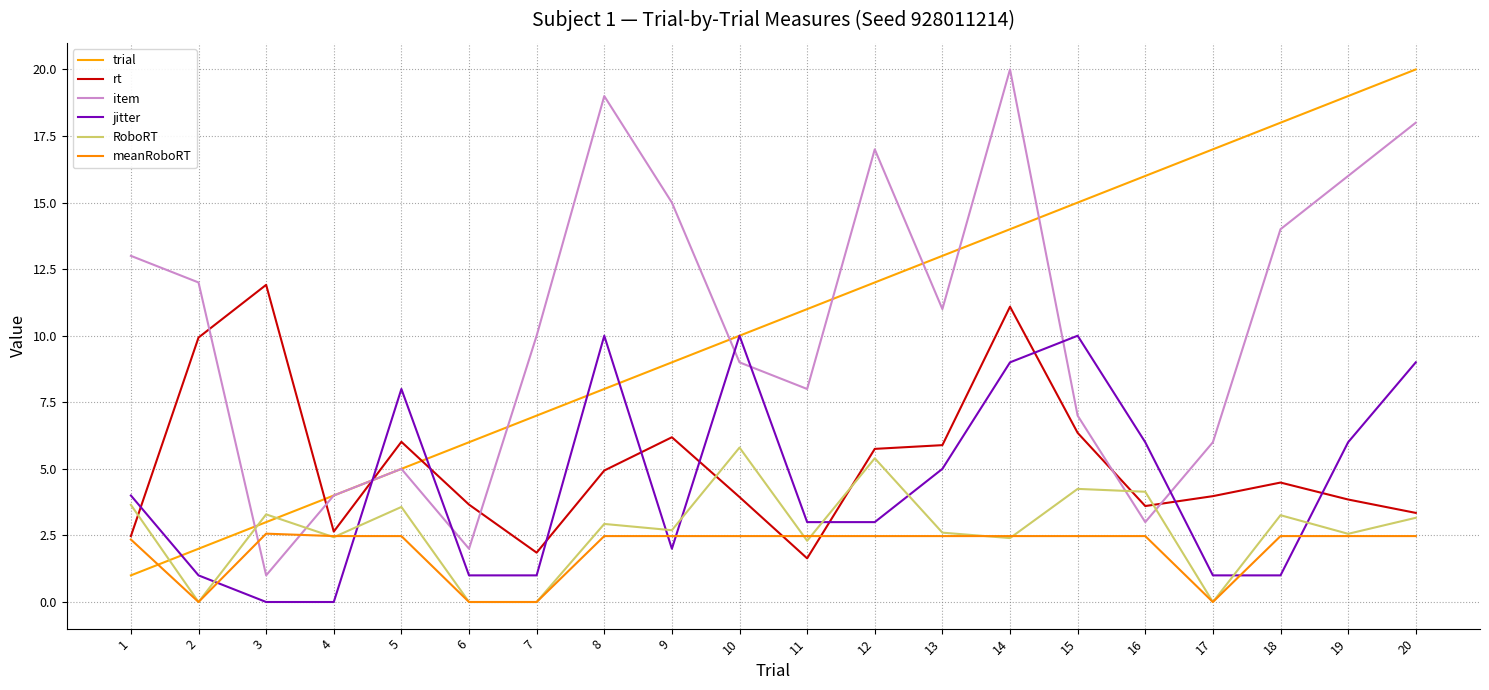

In item, how many points are higher than both neighbors (excluding endpoints)?

4